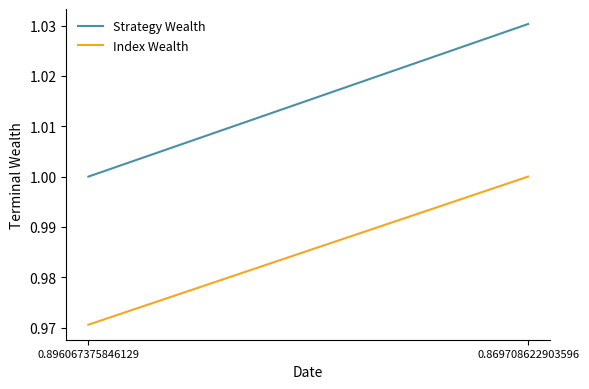

Which series has the largest total across all categories?

Strategy Wealth